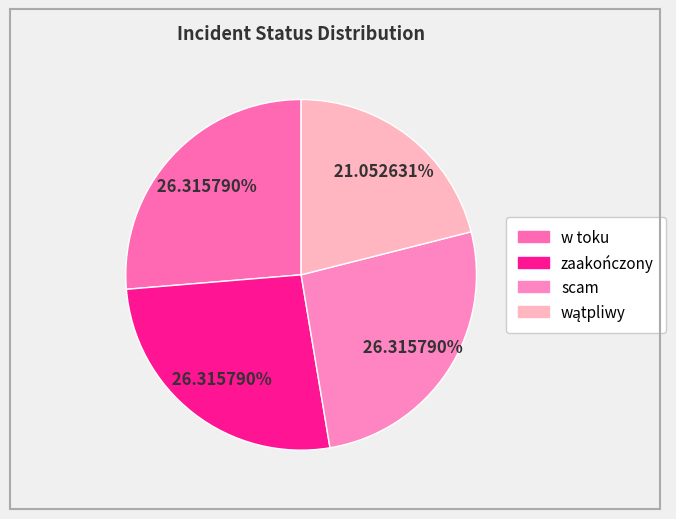

How many slices are in this pie chart?

4